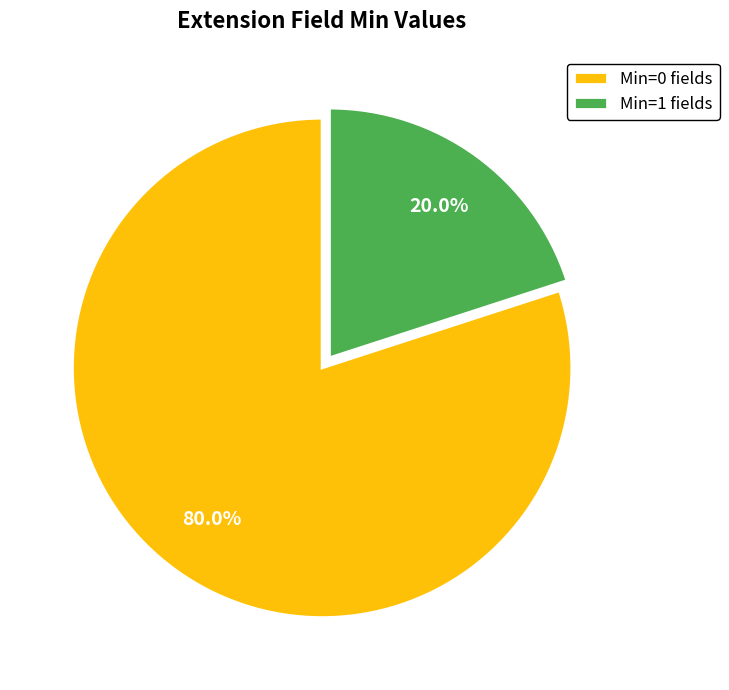

Between Min=1 fields and Min=0 fields, which is larger?

Min=0 fields